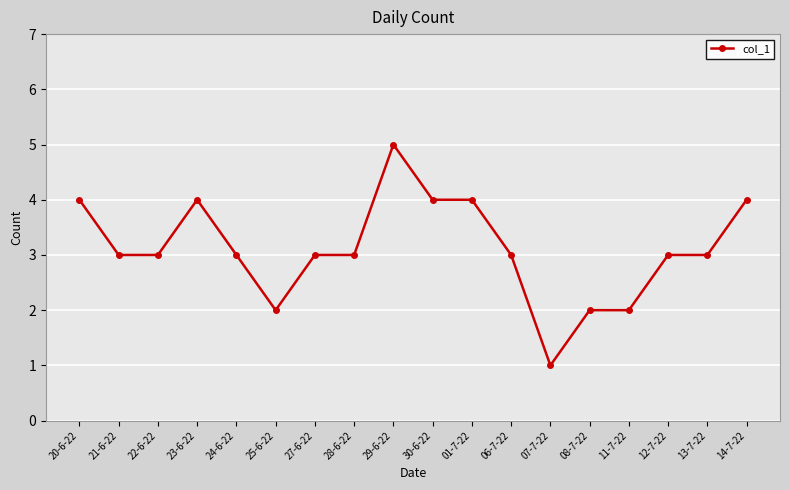

What is the maximum value shown in the chart?

5